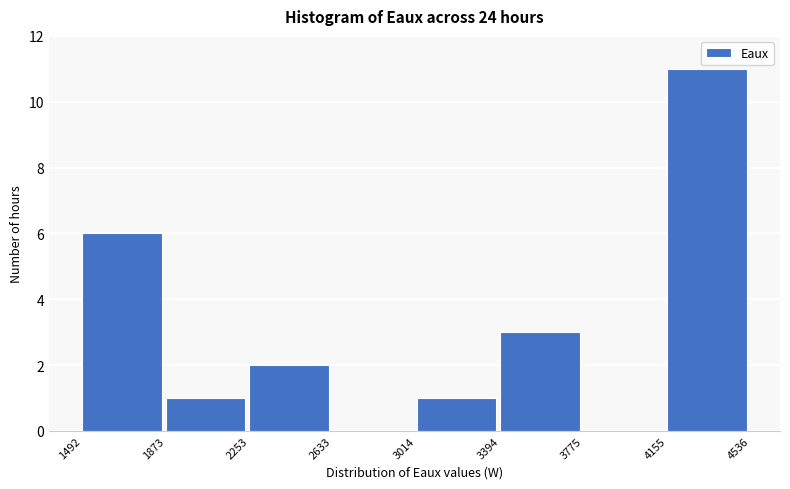

Reading left to right, transcribe this chart: for each bar, give the range it covers on the x-axis and its height. The values are not printed on the chart, so give them approximately, as read against the axis.

1492 to 1873: 6
1873 to 2253: 1
2253 to 2633: 2
2633 to 3014: 0
3014 to 3394: 1
3394 to 3775: 3
3775 to 4155: 0
4155 to 4536: 11